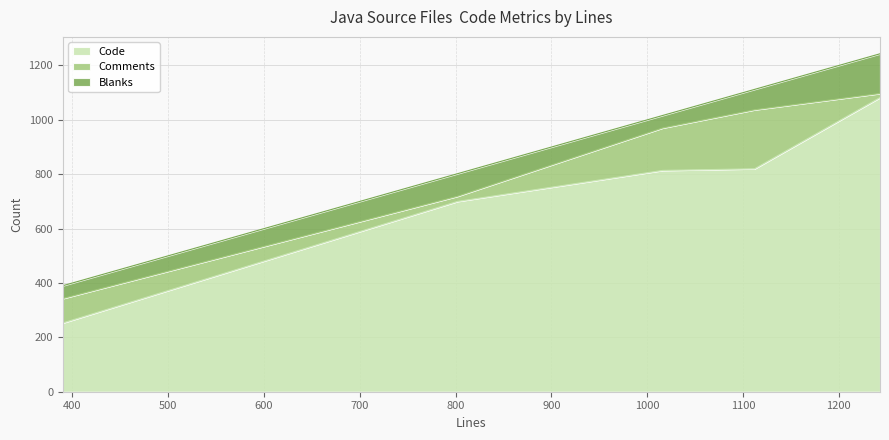

What are all the series names shown in the legend?

Code, Comments, Blanks